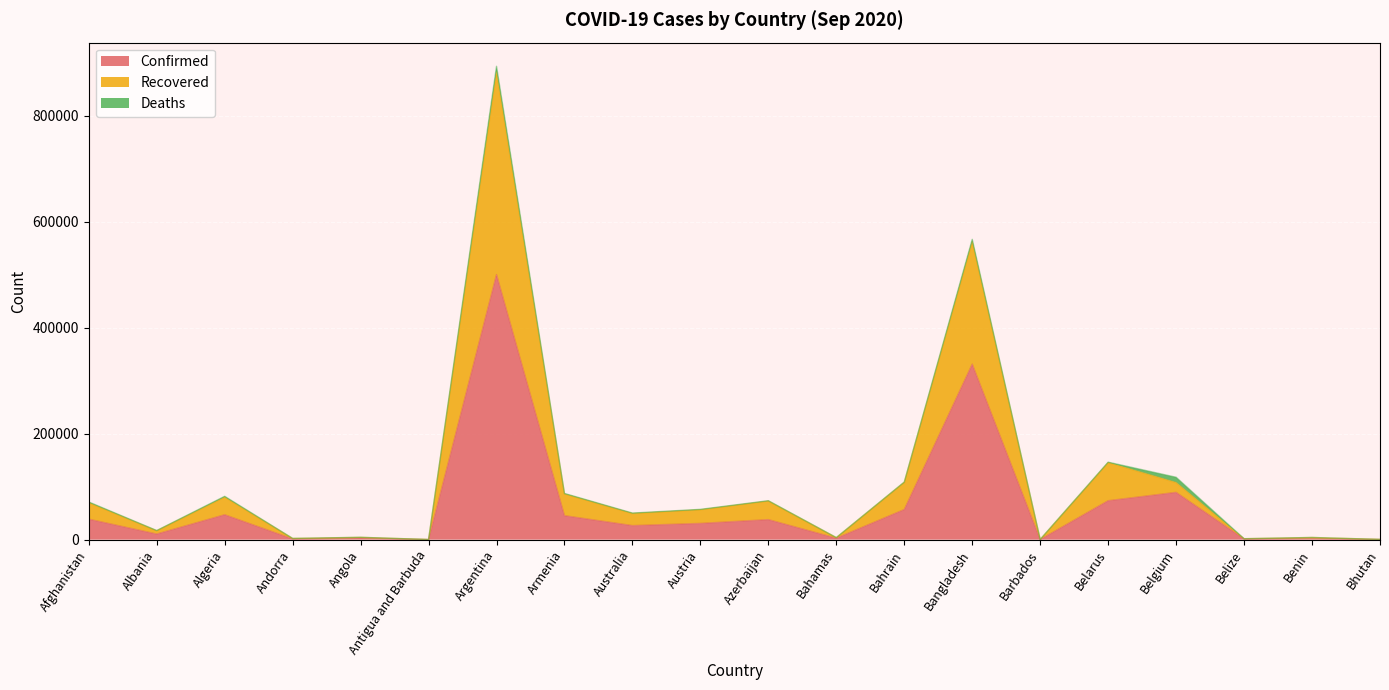

Which category has the lowest value across all series?

Antigua and Barbuda